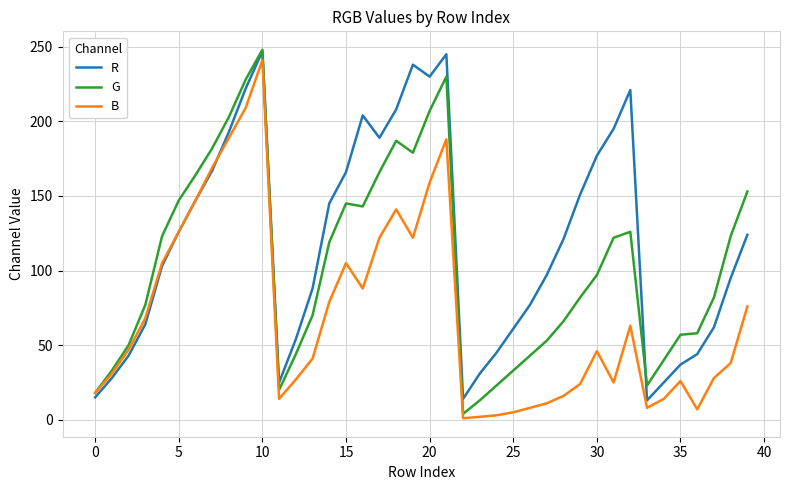

Which series has the largest total across all categories?

R